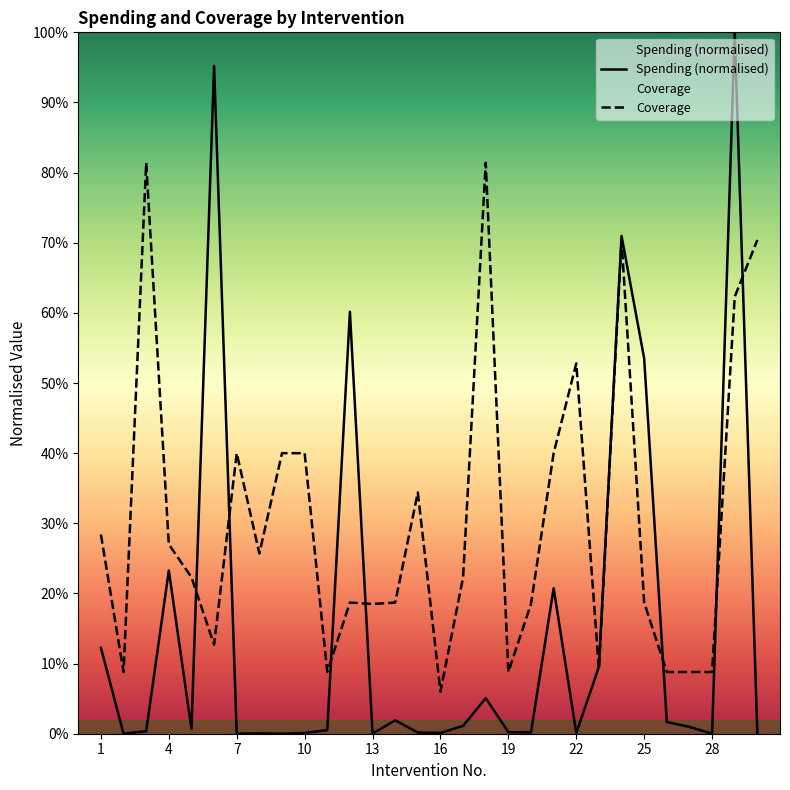

Which series changed the most between 22 and 24?

Spending (normalised)